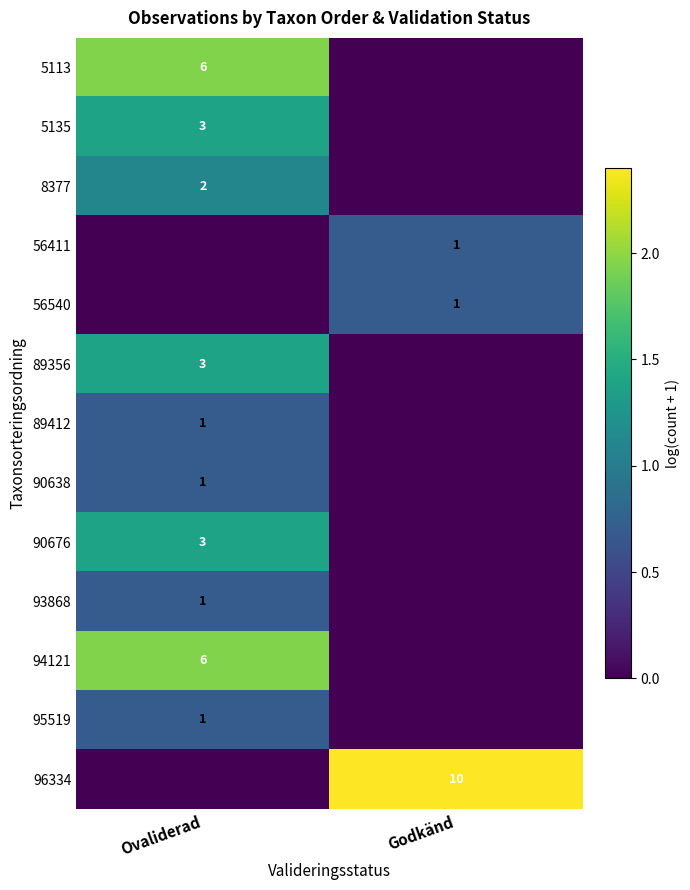

What is the total value across all series at Ovaliderad?

11.9